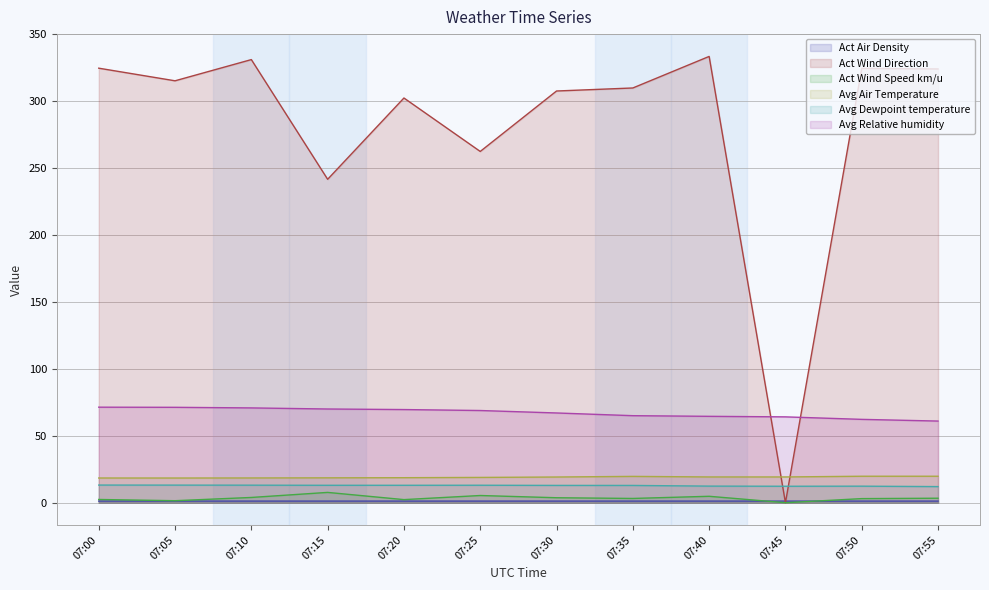

What is the highest value of the Act Wind Speed km/u series?

7.7